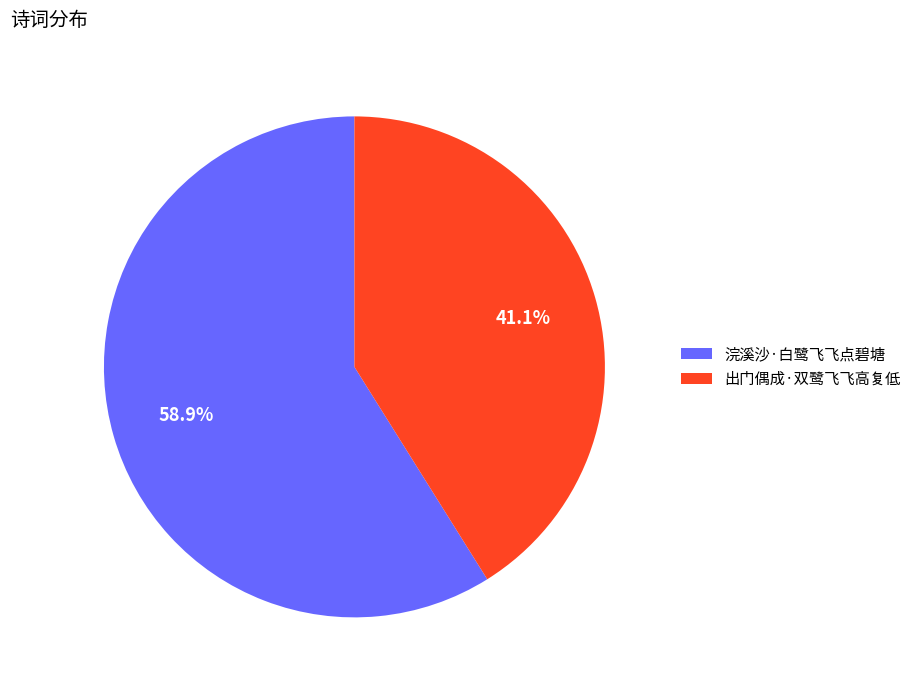

Combined, do 出门偶成·双鹭飞飞高复低 and 浣溪沙·白鹭飞飞点碧塘 account for over 50%?

Yes